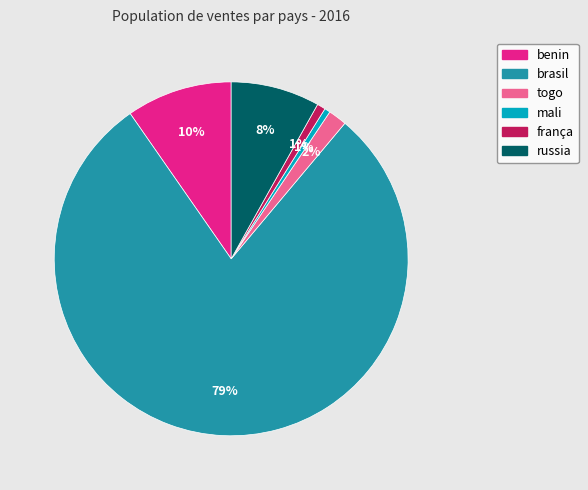

Does benin represent more than half of the total?

No